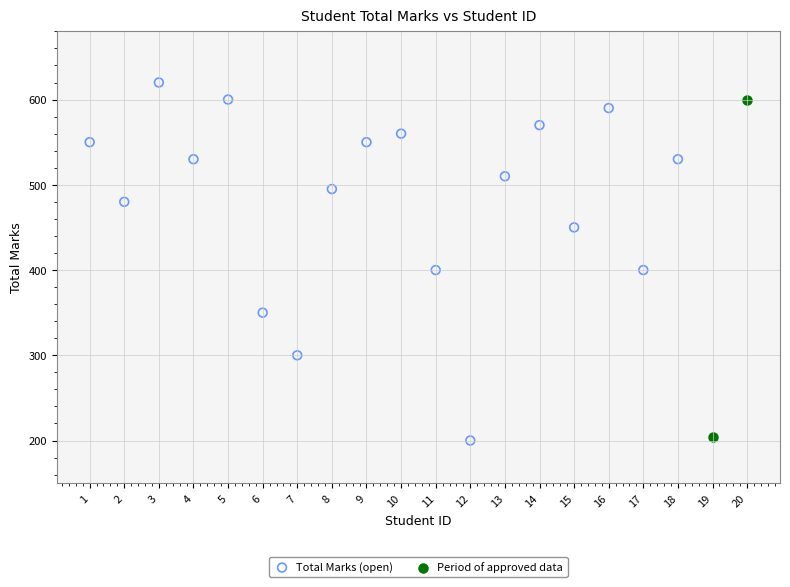

What are all the series names shown in the legend?

Total Marks (open), Period of approved data